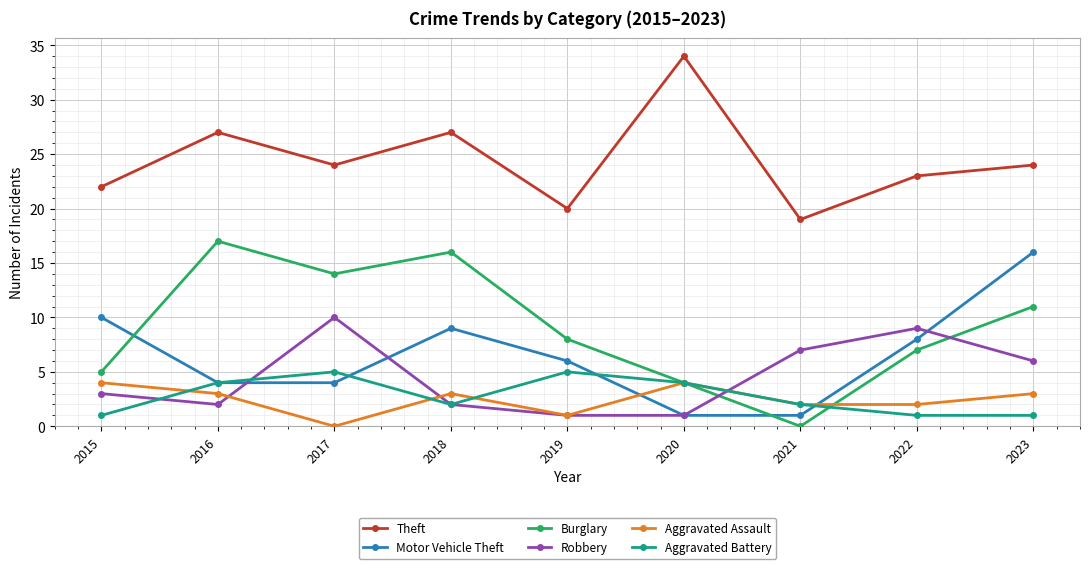

Where does the Burglary series first go above 8?

2016